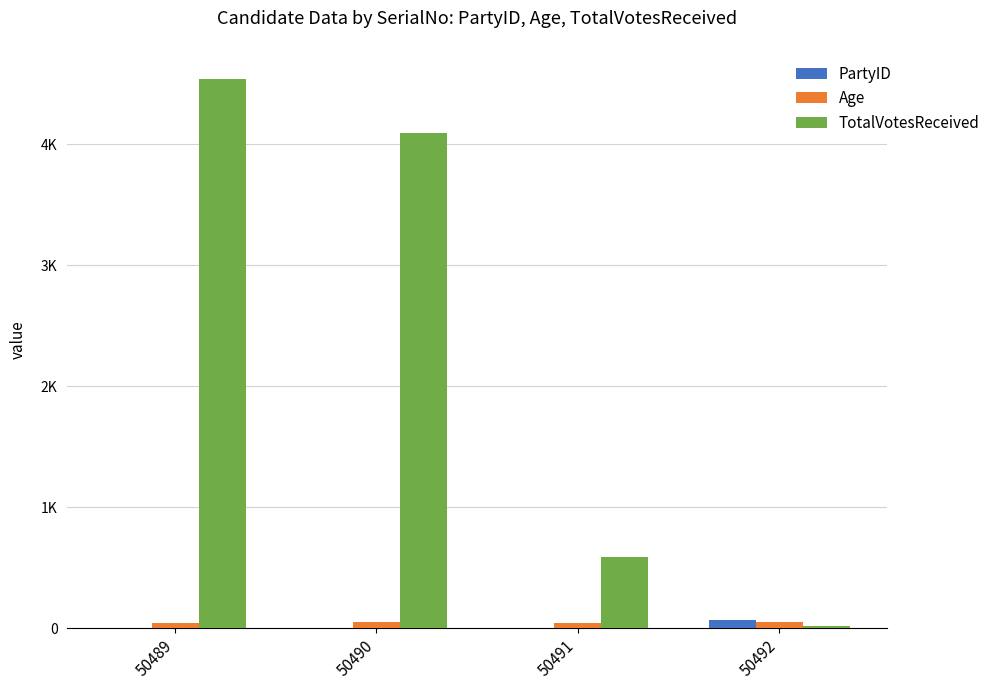

What are all the series names shown in the legend?

PartyID, Age, TotalVotesReceived